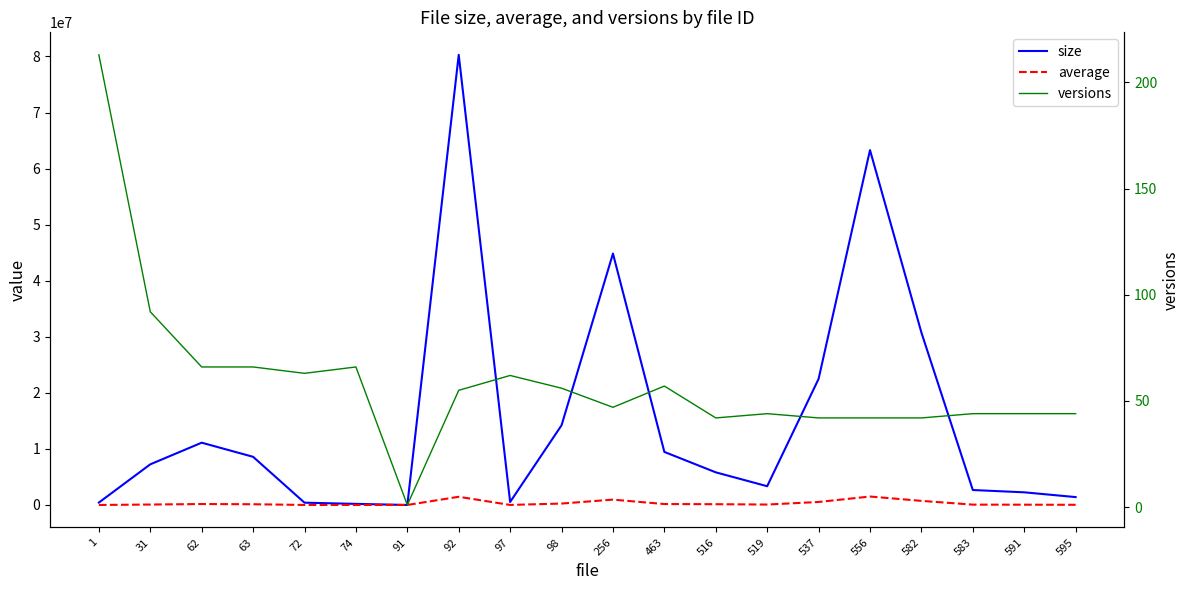

How many interior local peaks does the size series have?

4